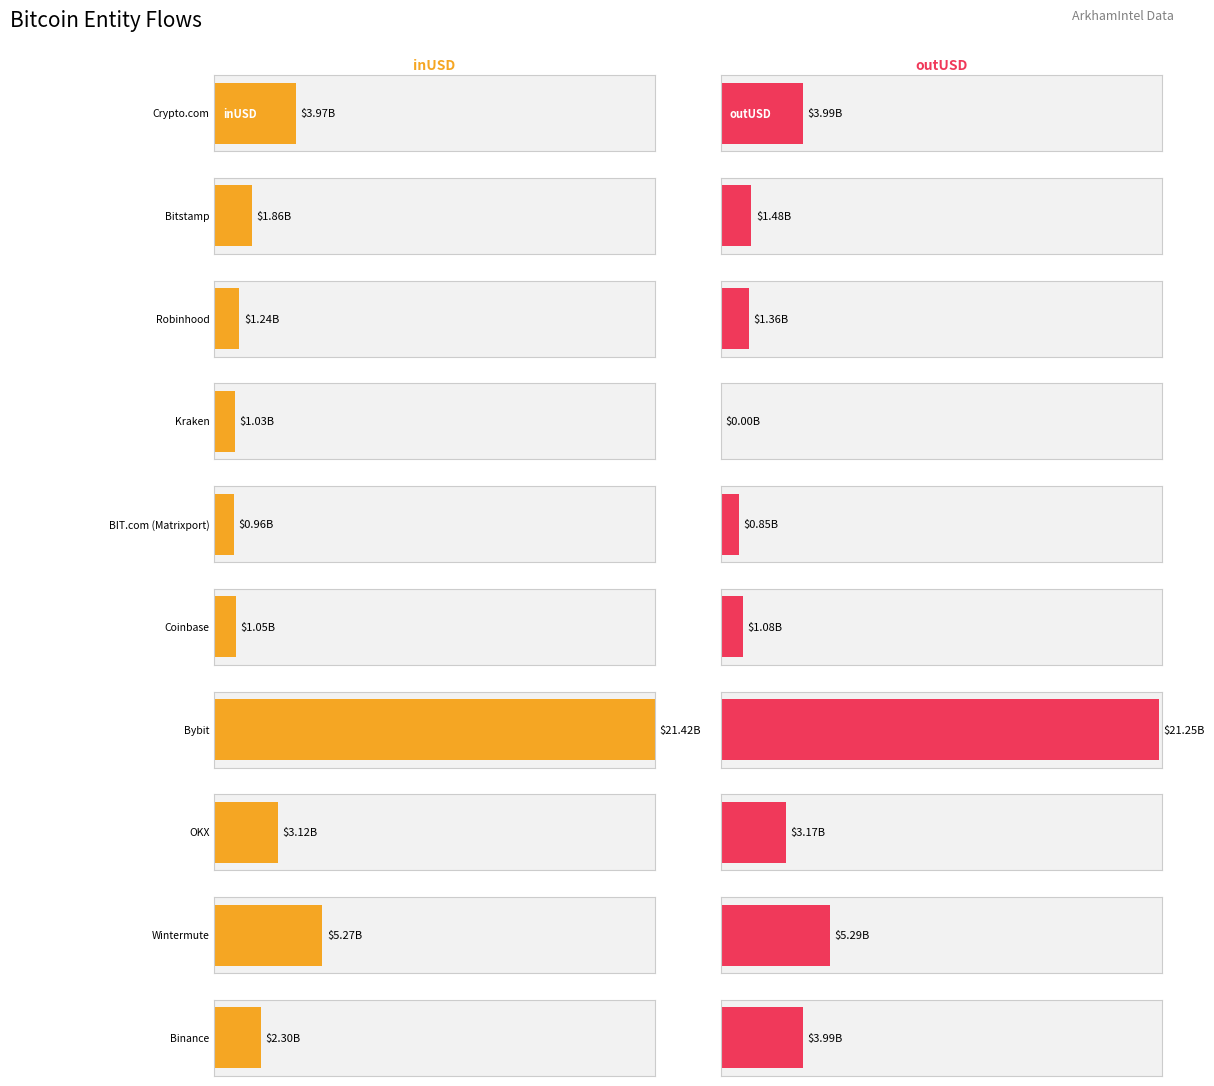

What is the total value across all series at 0?

7965654713.3